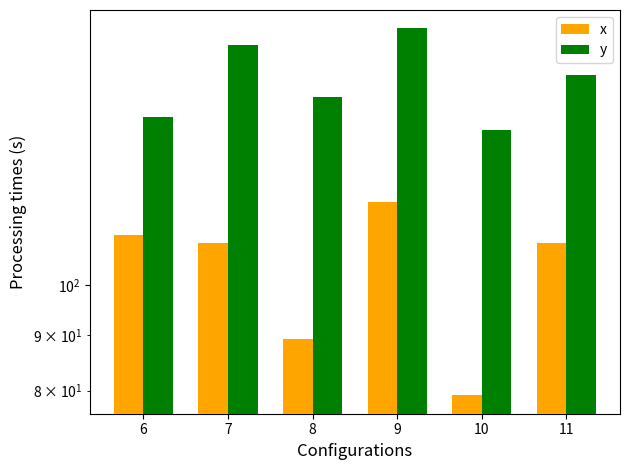

How many distinct data groups are displayed?

2